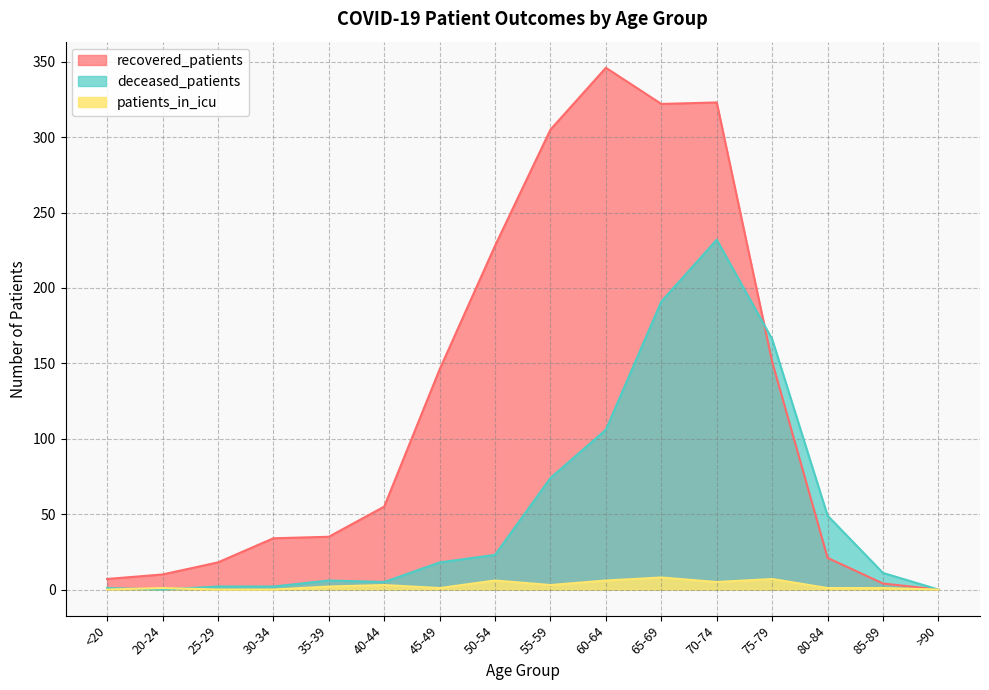

What is the maximum value for patients_in_icu?

8